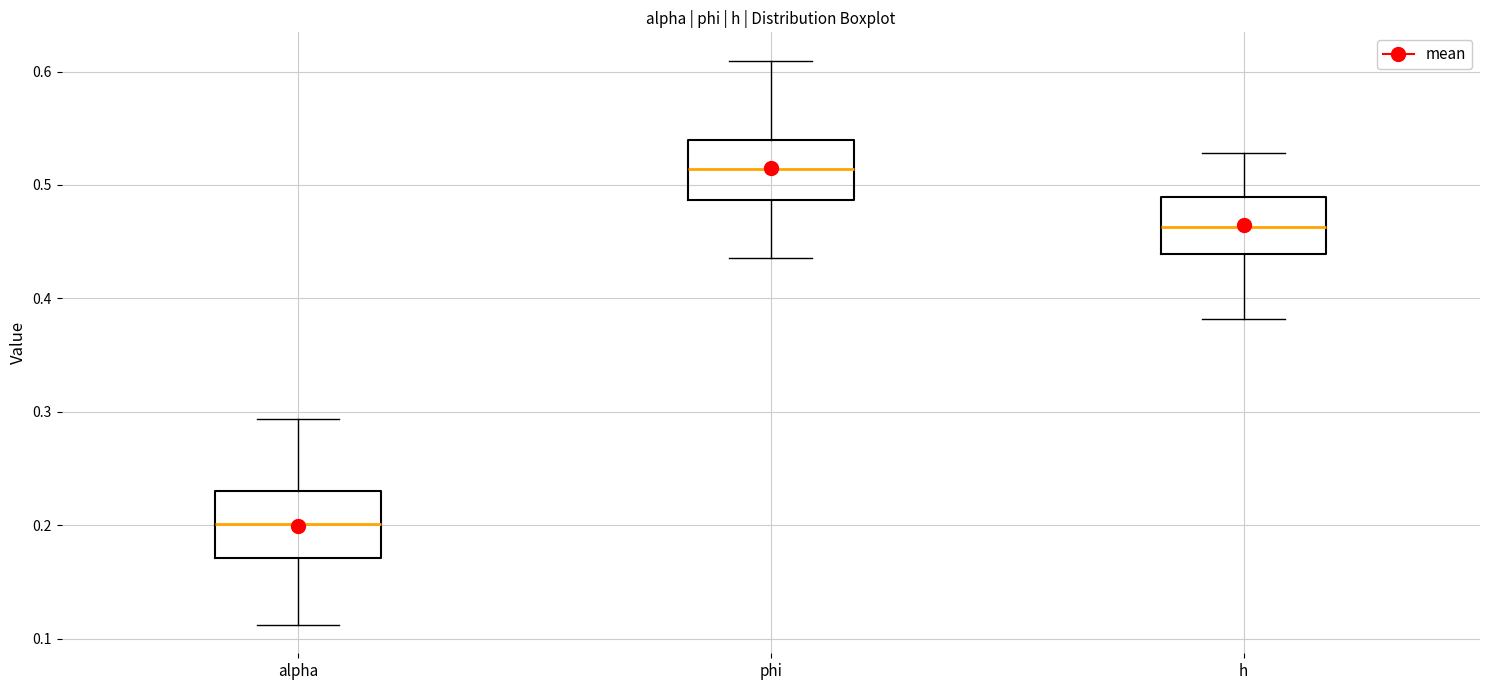

Reading left to right, transcribe this box plot: for each box, give where its median line is, the range the box spans, and where its two whiskers end, as read against the y-axis. The values are not printed on the chart, so give them approximately, as read against the axis.

alpha: median 0.20, box 0.17 to 0.23, whiskers 0.11 to 0.29
phi: median 0.51, box 0.49 to 0.54, whiskers 0.44 to 0.61
h: median 0.46, box 0.44 to 0.49, whiskers 0.38 to 0.53